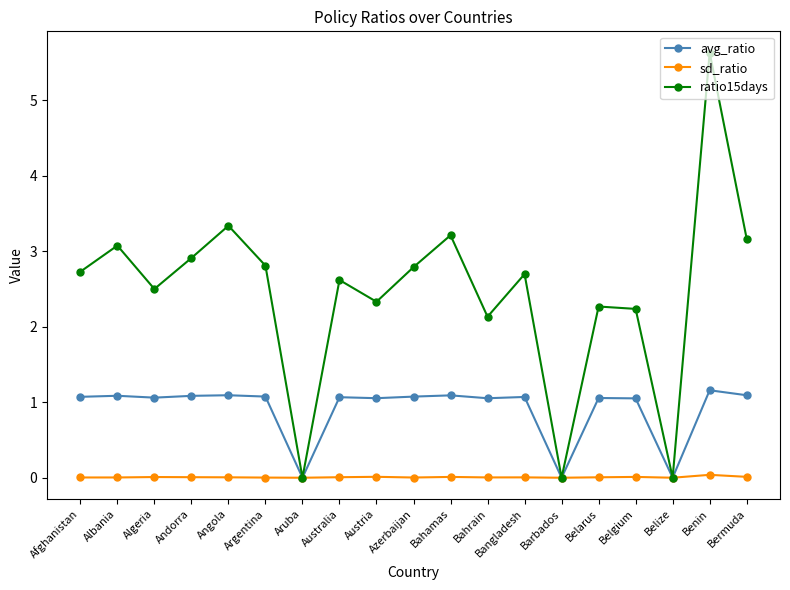

Which series changed the most between Albania and Belize?

ratio15days